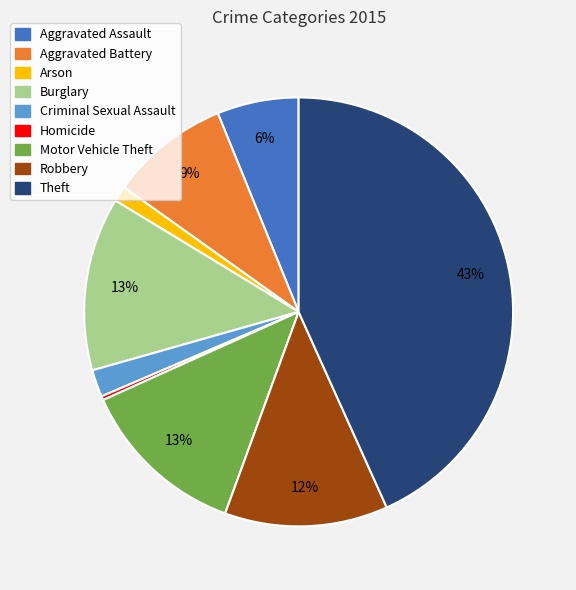

To the nearest percent, what portion does Burglary represent?

13%